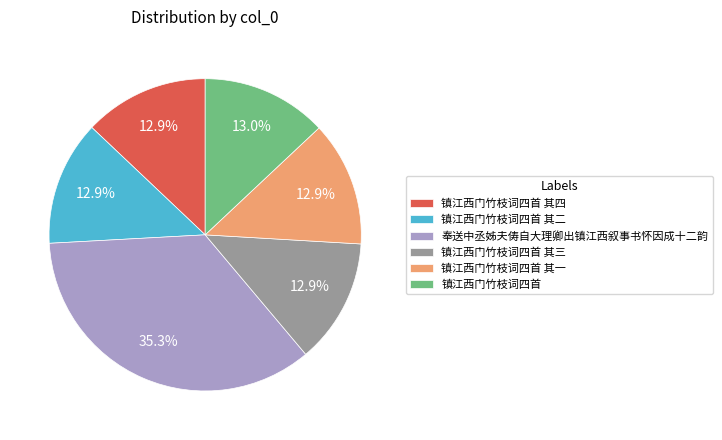

Is 镇江西门竹枝词四首 其四 the majority of the pie?

No